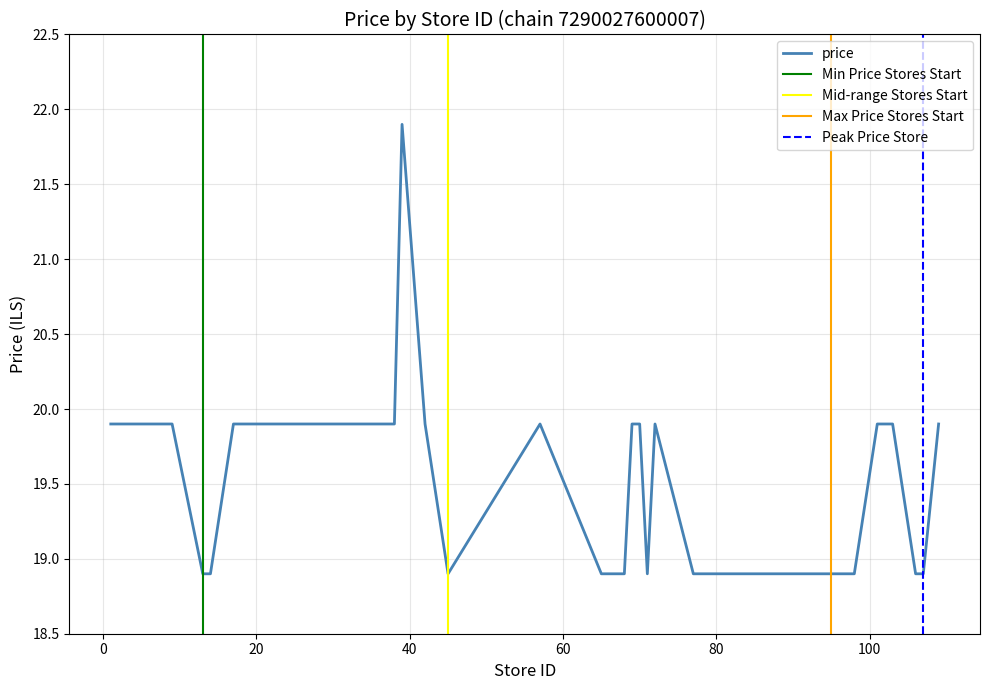

Where does the data first go above 19?

1